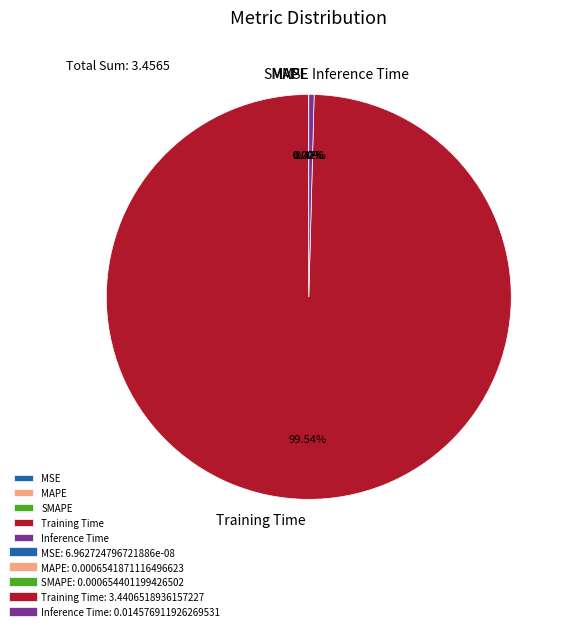

To the nearest percent, what percentage of the pie is Training Time?

100%